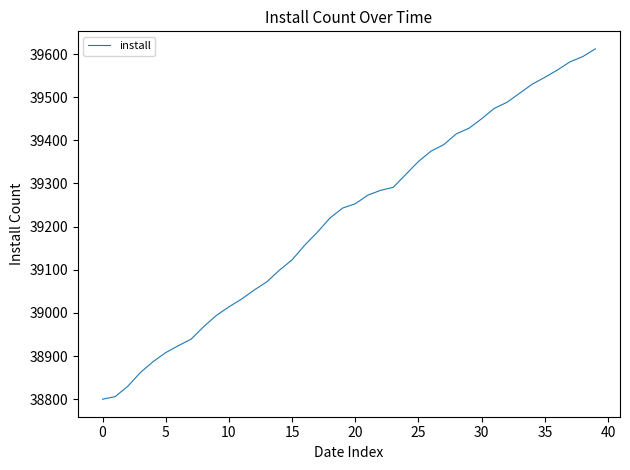

What is the smallest value displayed?

38800